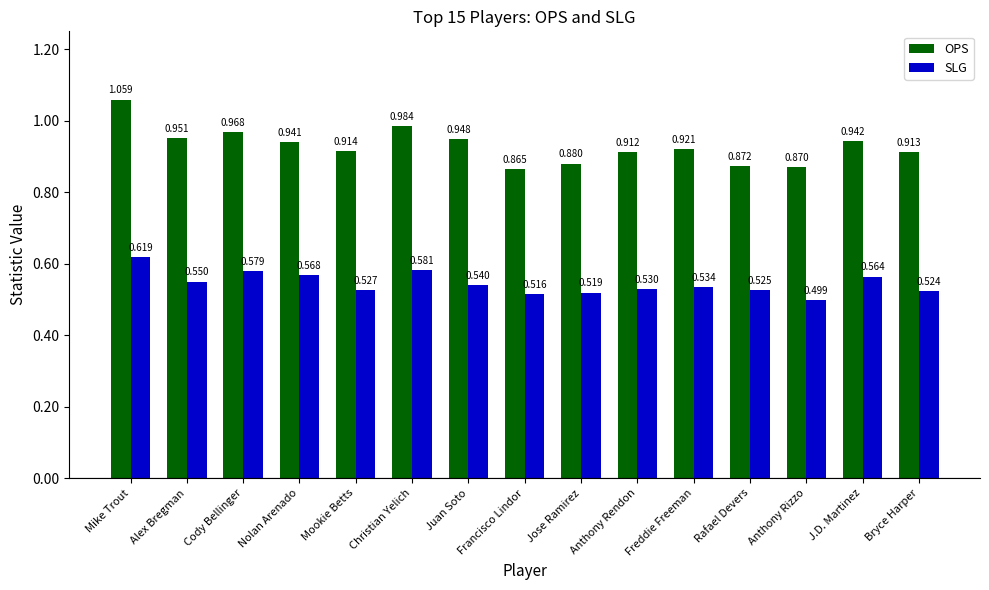

Which series has the largest total across all categories?

OPS